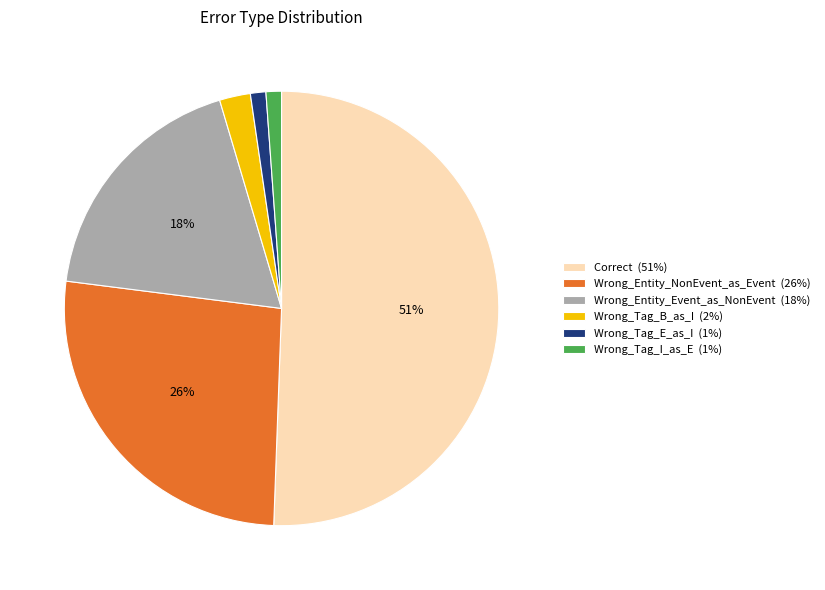

Does Correct account for over 50% of the chart?

Yes